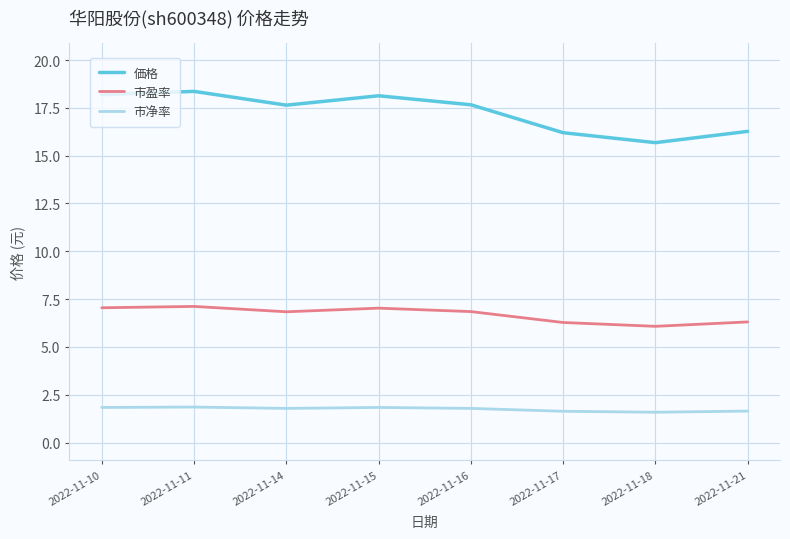

Rank the series by their average value, from highest to lowest.

価格, 市盈率, 市净率